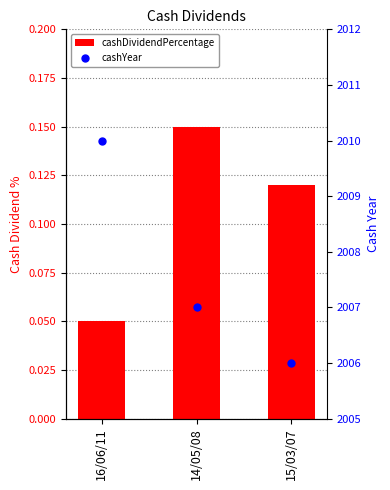

What are all the series names shown in the legend?

cashDividendPercentage, cashYear